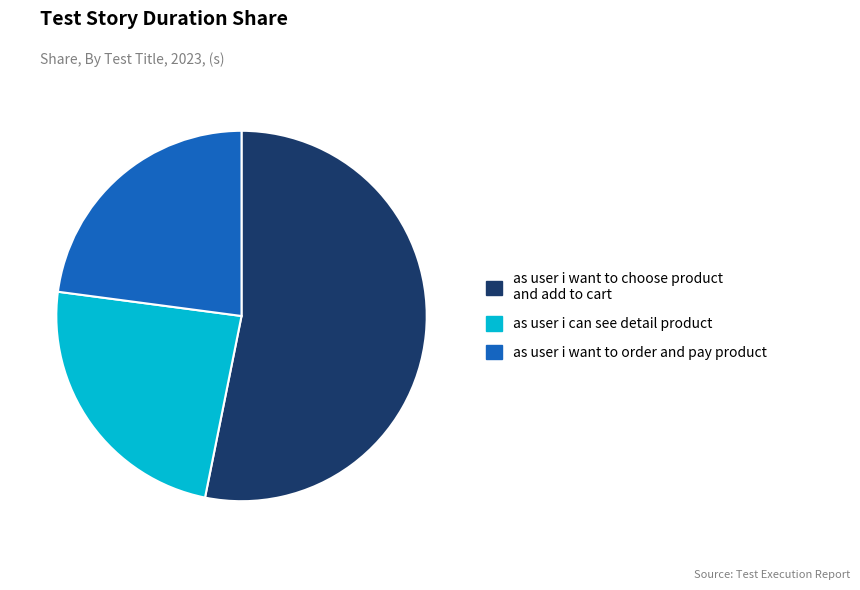

The as user i can see detail product slice represents 24% of the pie. True or false?

True